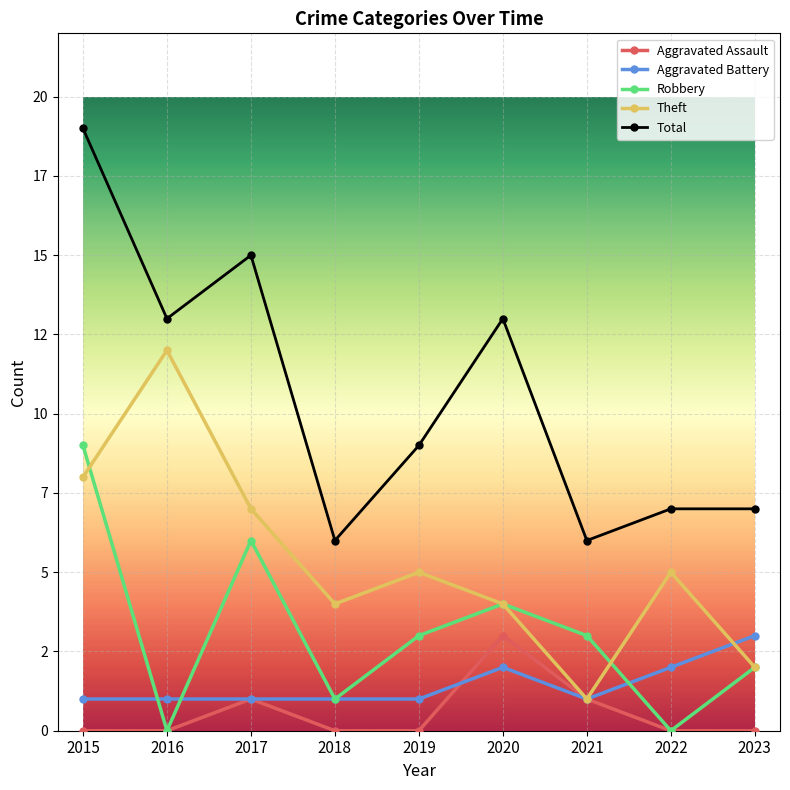

Where is the first local minimum for Total?

2016